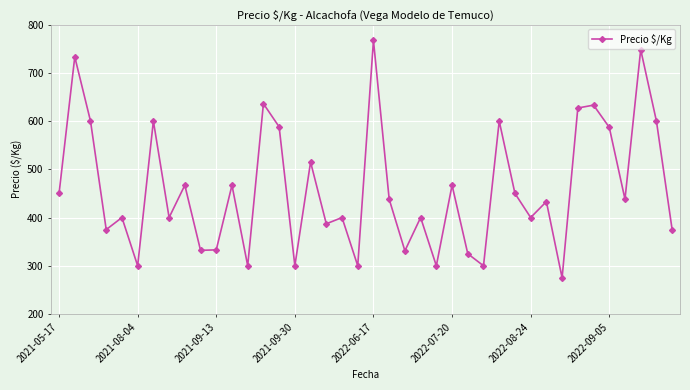

What is the maximum value shown in the chart?

767